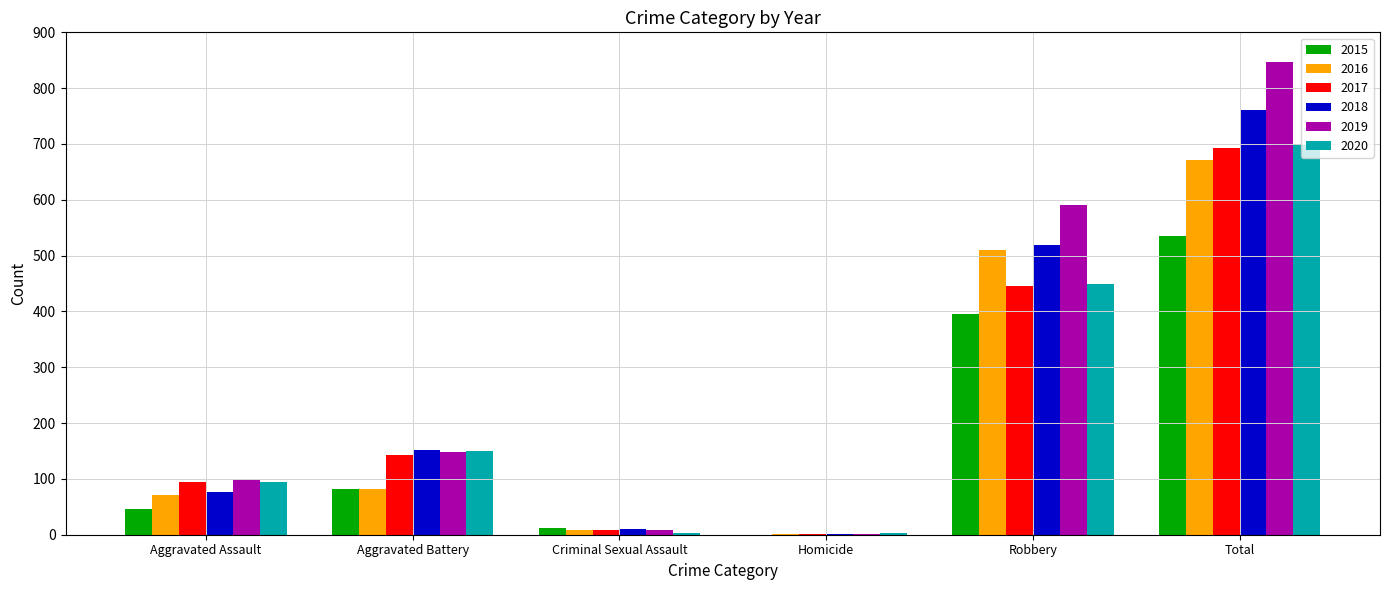

Which series has the largest total across all categories?

2019